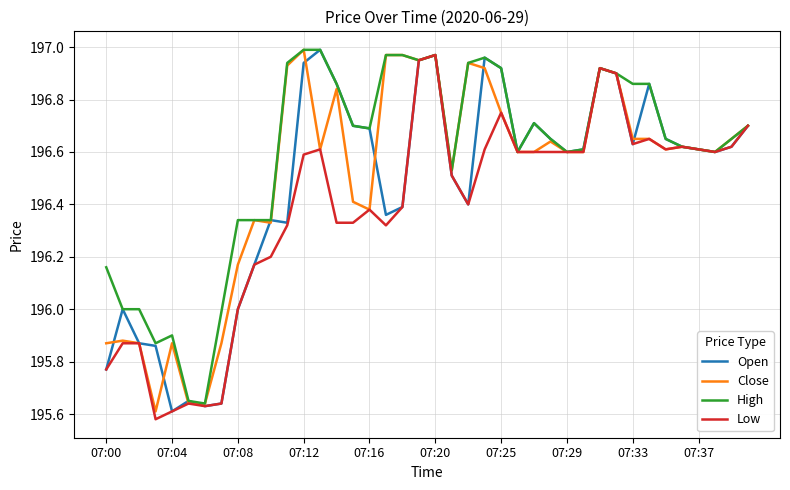

How many categories are shown in the chart?

40